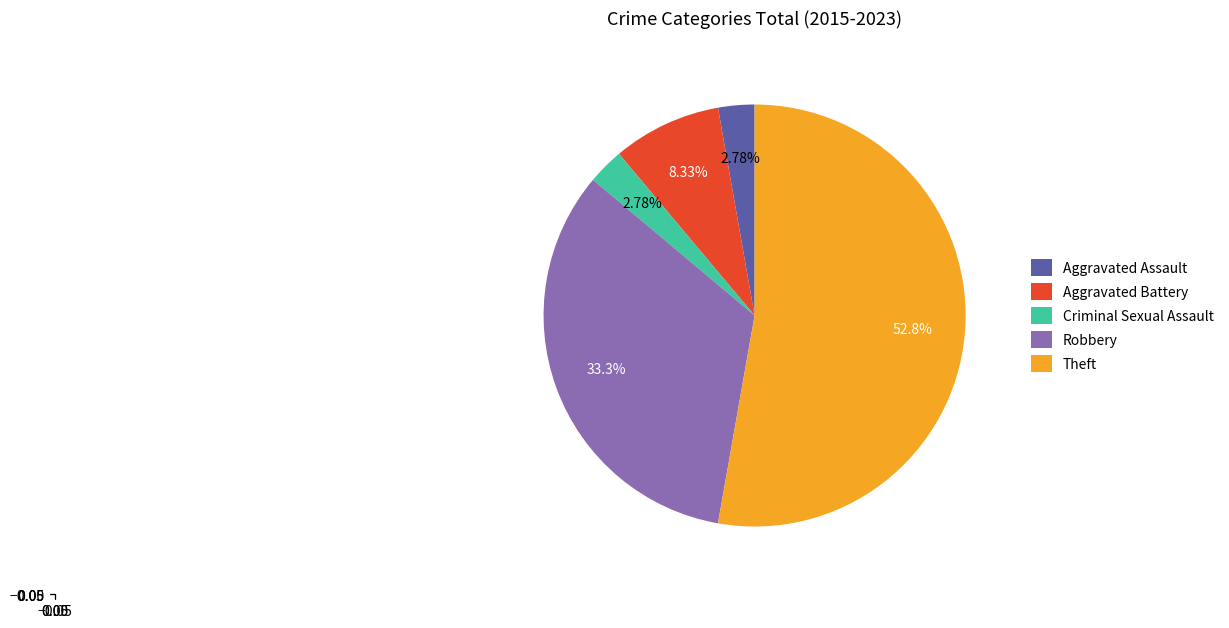

Count the number of slices in the pie.

5